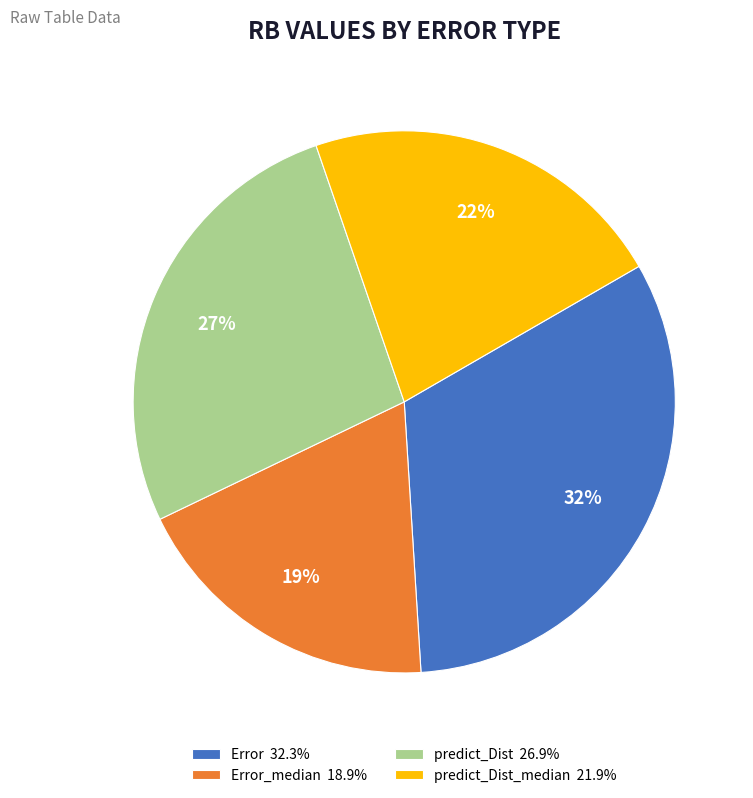

To the nearest percent, what percentage of the pie is Error_median 18.9%?

19%